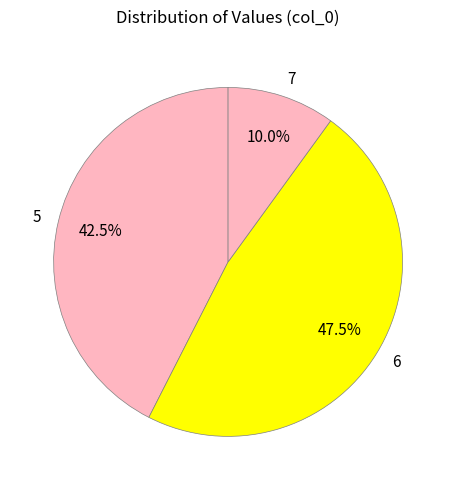

Is it true that 7 is 49% of the pie?

False